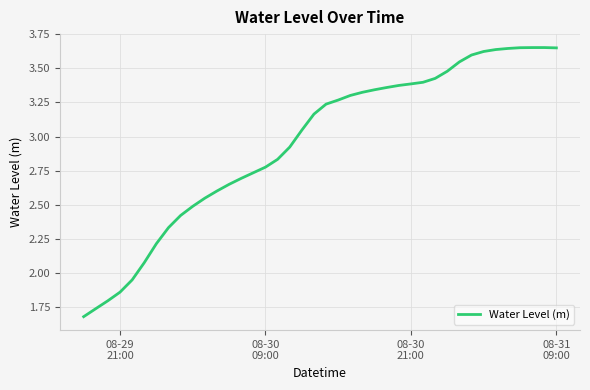

Does the chart have visible grid lines?

Yes